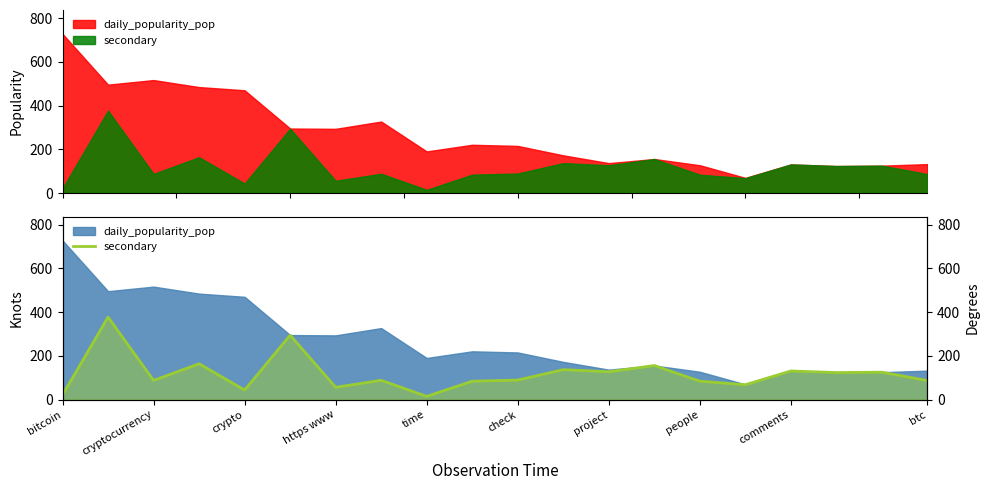

What value does the data have at 13?

155.6